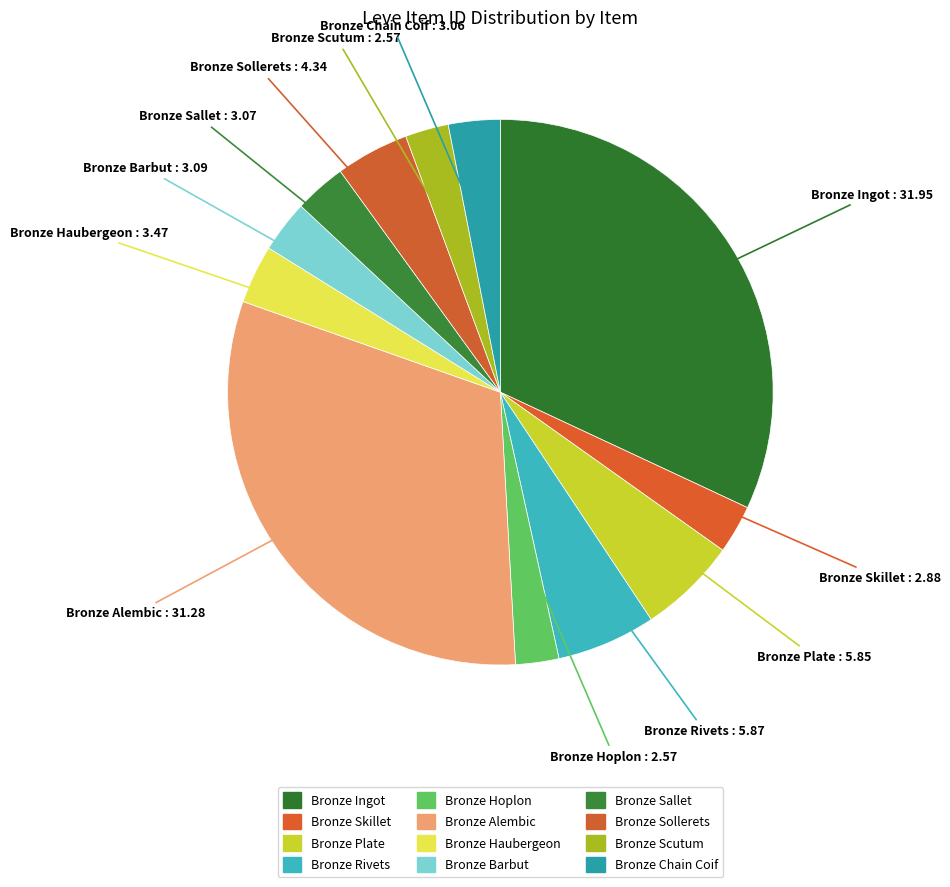

Count the number of slices in the pie.

12